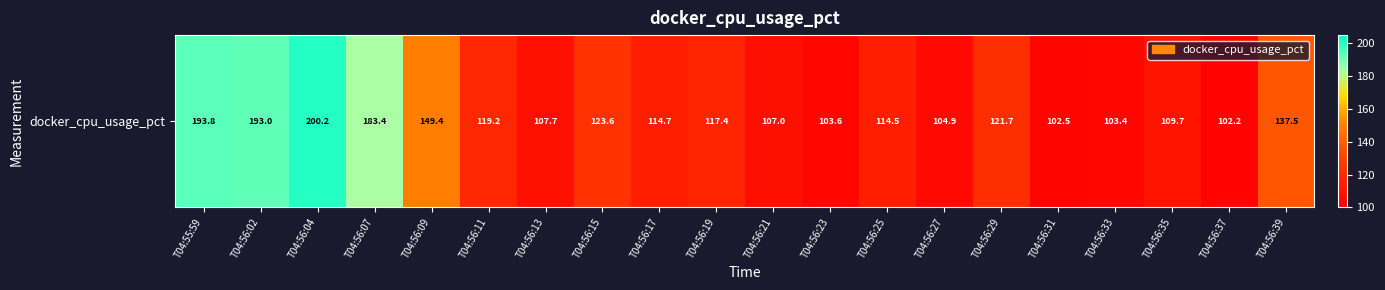

List the labels in order of value, largest first.

T04:56:04, T04:55:59, T04:56:02, T04:56:07, T04:56:09, T04:56:39, T04:56:15, T04:56:29, T04:56:11, T04:56:19, T04:56:17, T04:56:25, T04:56:35, T04:56:13, T04:56:21, T04:56:27, T04:56:23, T04:56:33, T04:56:31, T04:56:37